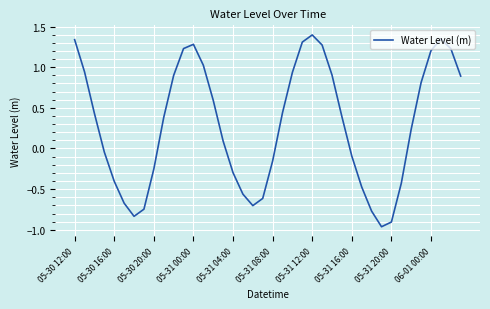

What is the greatest value displayed?

1.4